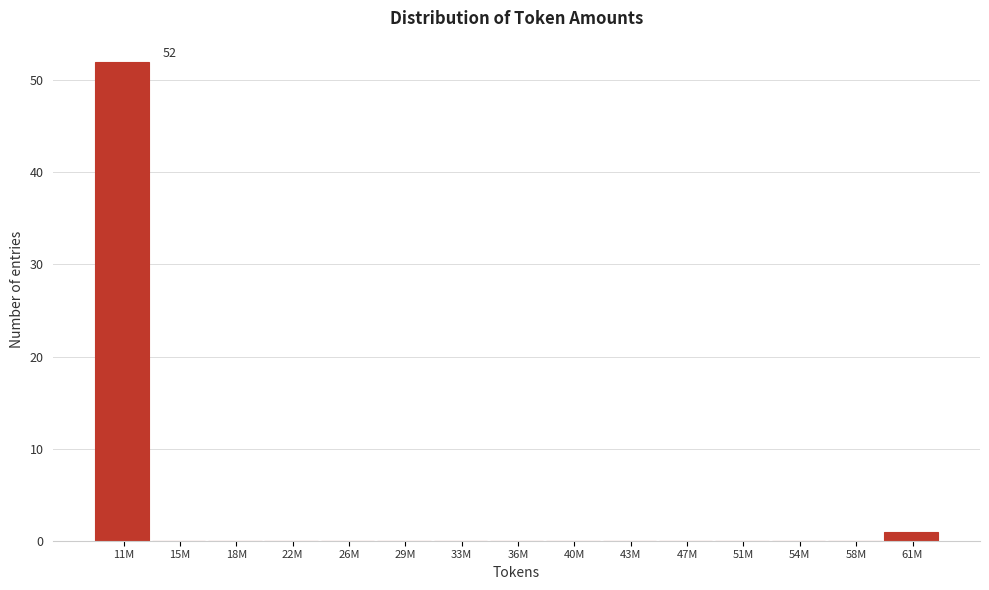

Reading left to right, extract all data points from this chart.

11M=52	15M=0	18M=0	22M=0	26M=0	29M=0	33M=0	36M=0	40M=0	43M=0	47M=0	51M=0	54M=0	58M=0	61M=1